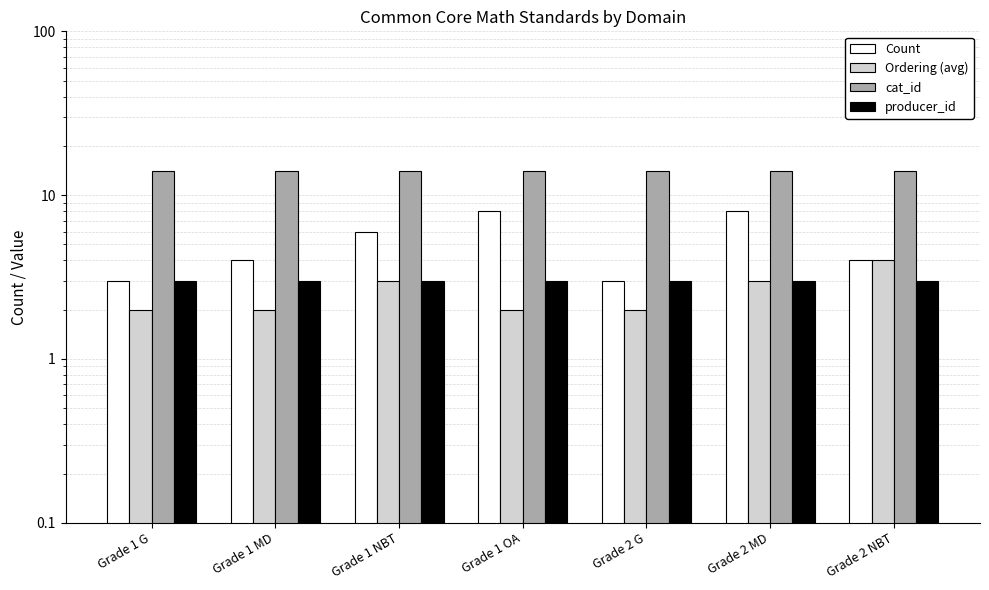

Reading left to right, extract all data points from this chart.

Count: 3	4	6	8	3	8	4
Ordering (avg): 2	2	3	2	2	3	4
cat_id: 14	14	14	14	14	14	14
producer_id: 3	3	3	3	3	3	3